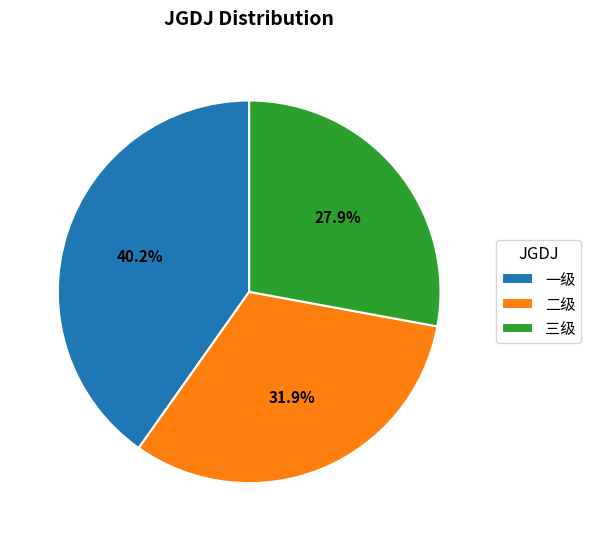

To the nearest percent, what is the average slice percentage?

33%